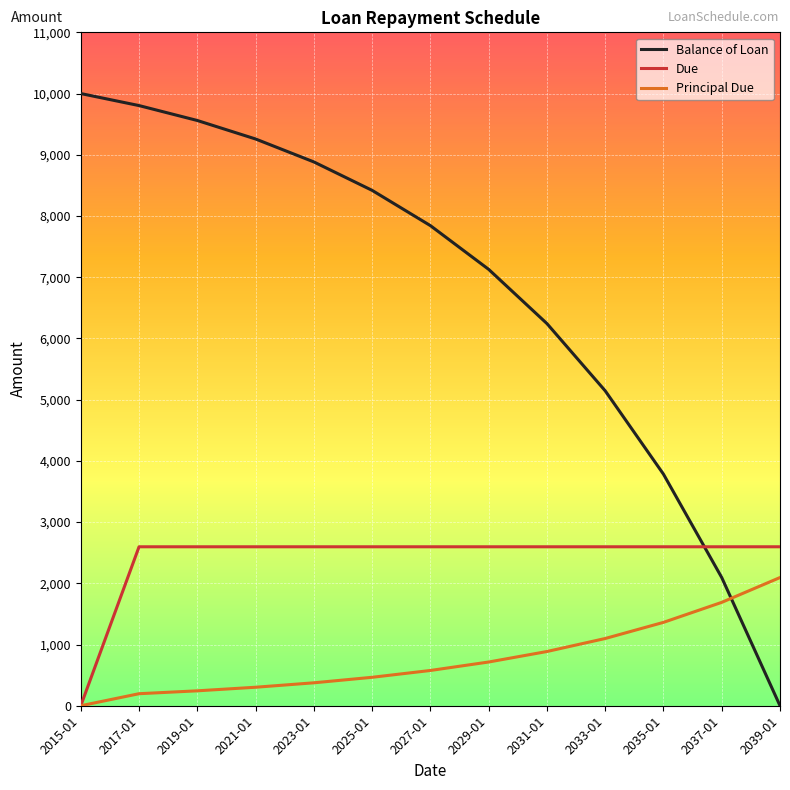

Rank the series by their average value, from lowest to highest.

Principal Due, Due, Balance of Loan